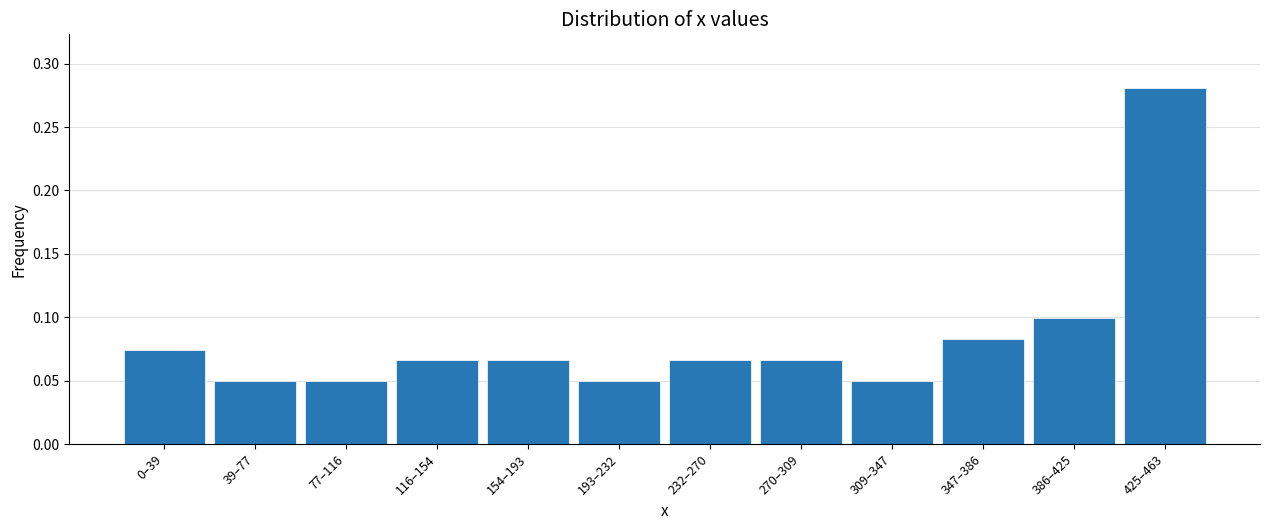

Which category has the highest value across all series?

425–463